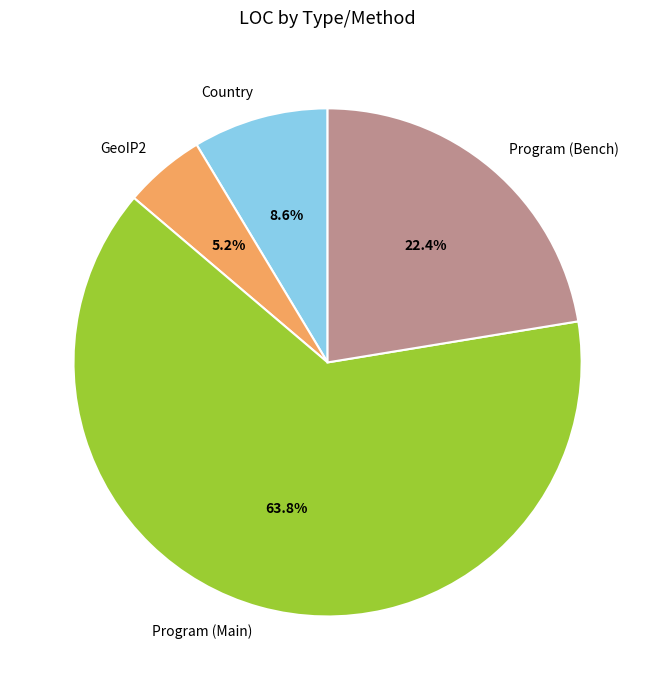

Rank the categories by value from lowest to highest.

GeoIP2, Country, Program (Bench), Program (Main)